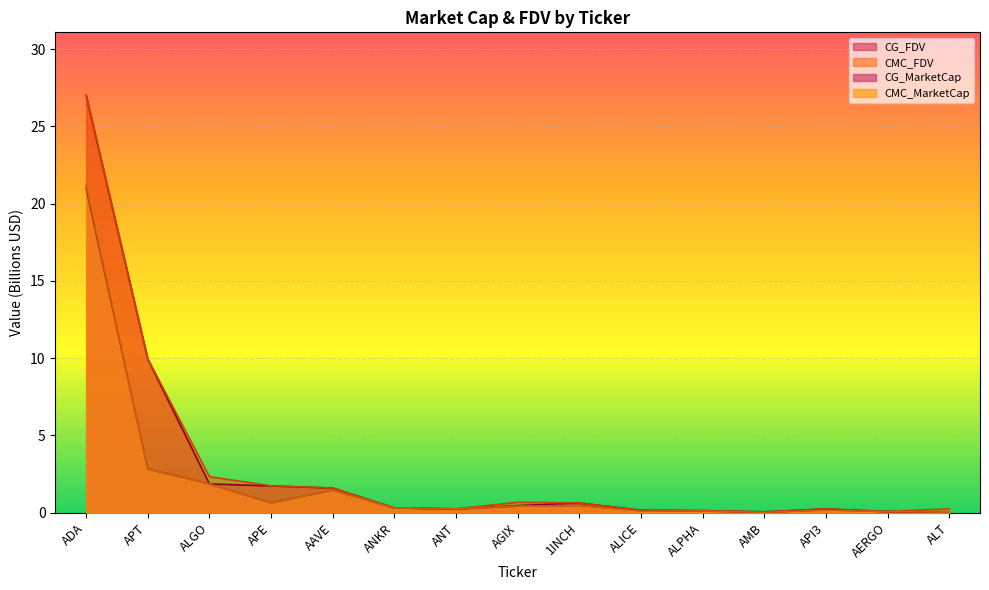

How many data points does each series have?

15